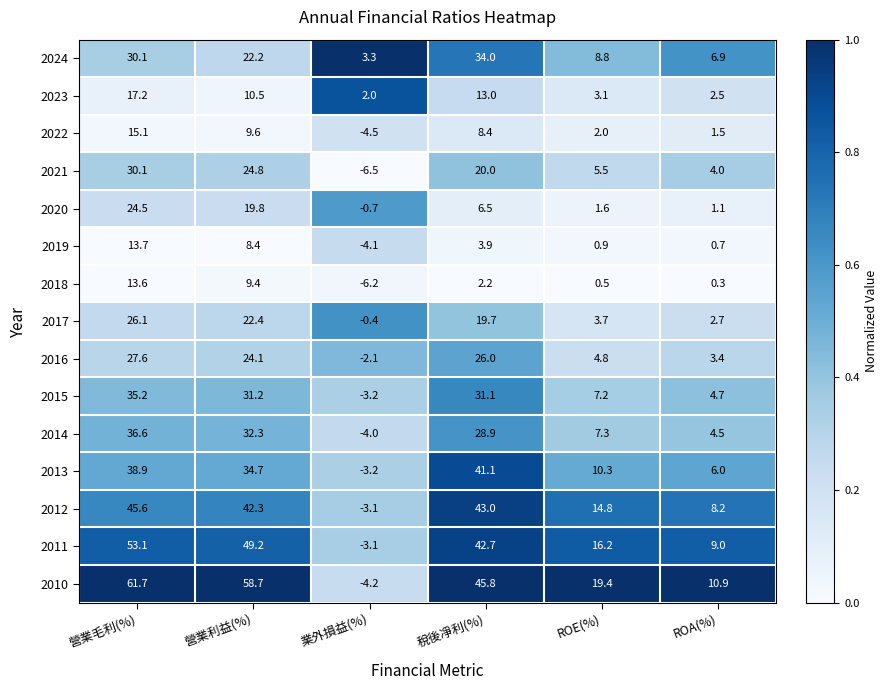

Is the value of 2018 at 稅後凈利(%) greater than the value of 2011 at 營業利益(%)?

No